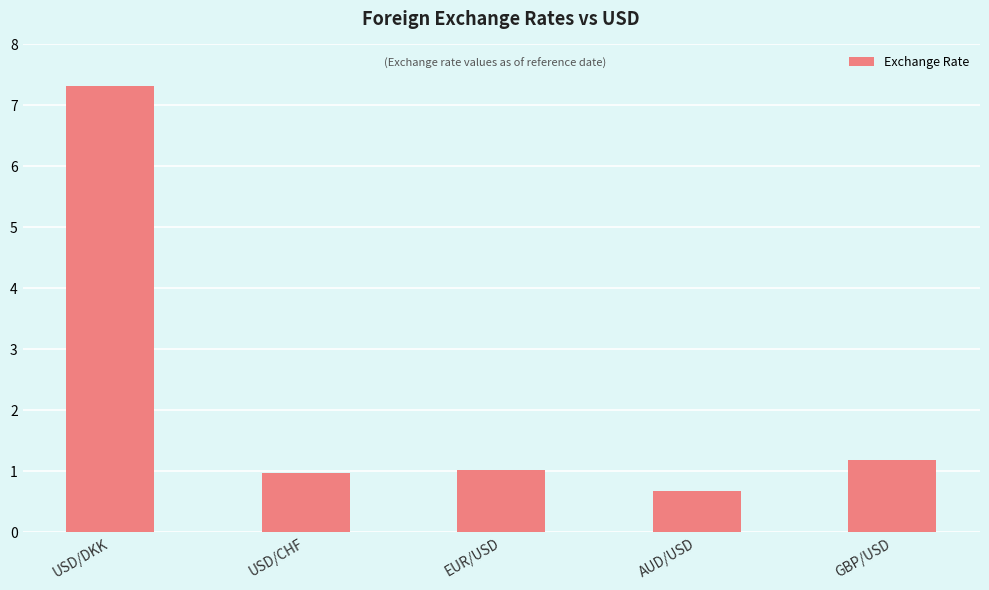

How many bars are there in total?

5